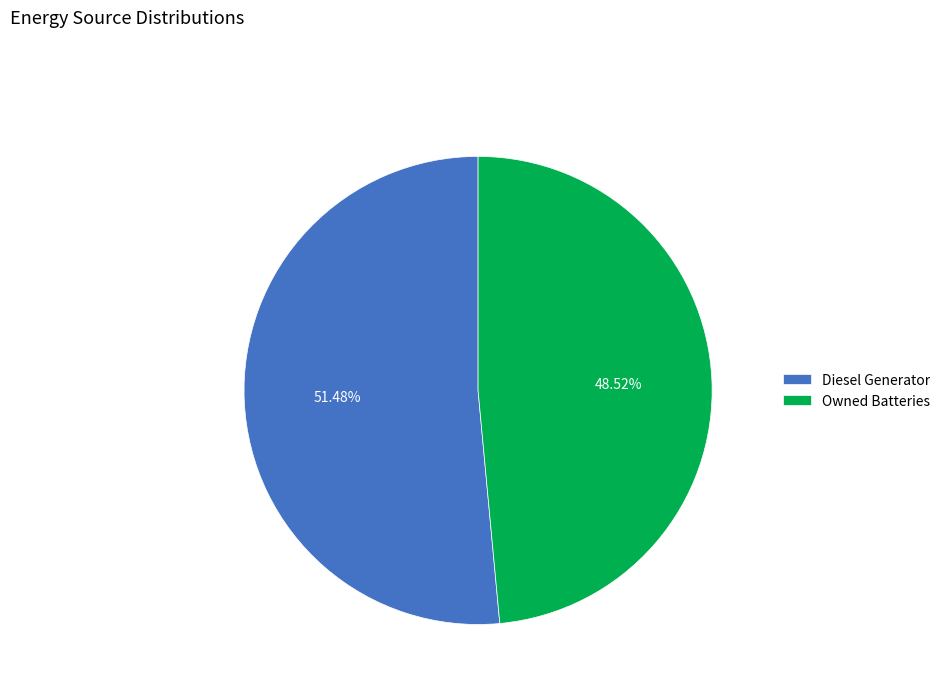

Rank the categories by value from lowest to highest.

Owned Batteries, Diesel Generator